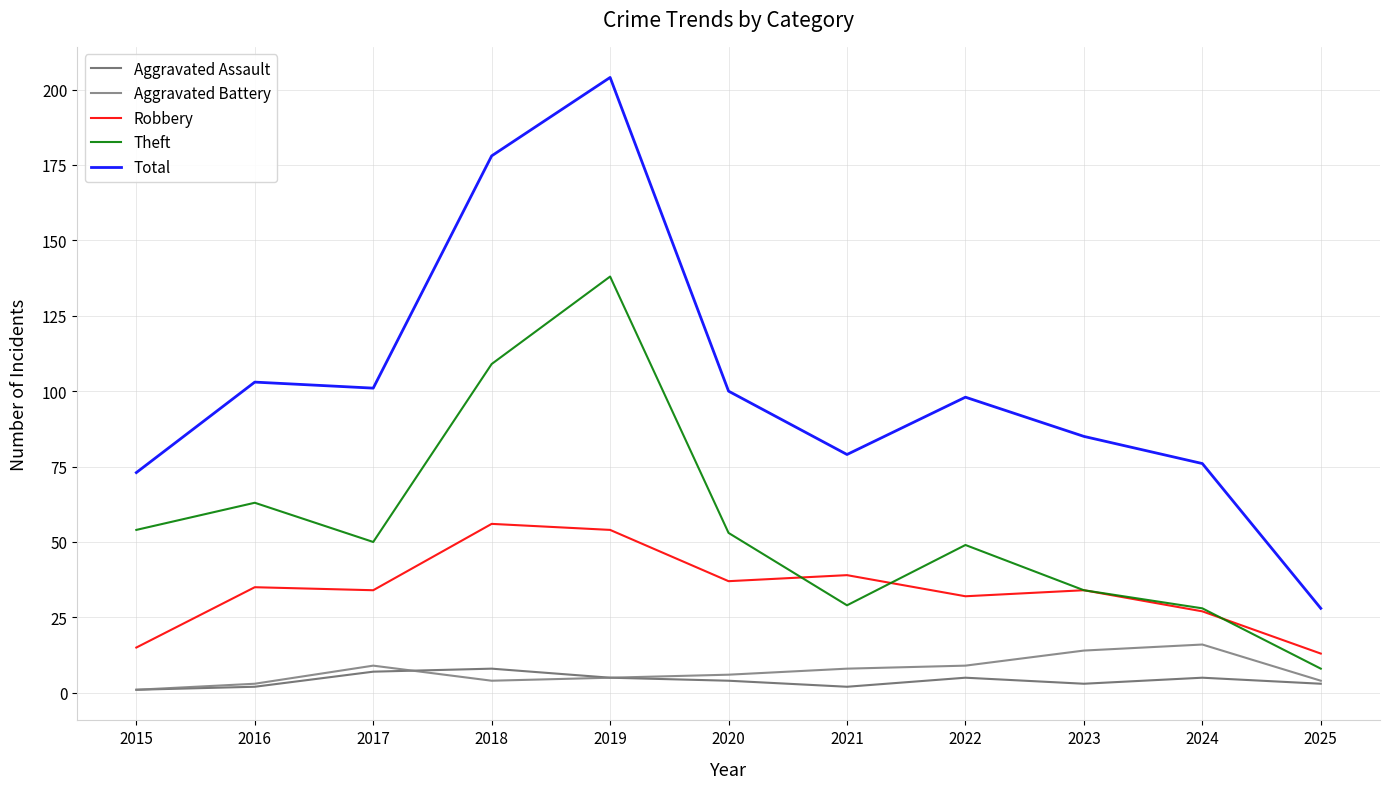

Reading left to right, what are all the values shown in this chart?

Aggravated Assault: 1	2	7	8	5	4	2	5	3	5	3
Aggravated Battery: 1	3	9	4	5	6	8	9	14	16	4
Robbery: 15	35	34	56	54	37	39	32	34	27	13
Theft: 54	63	50	109	138	53	29	49	34	28	8
Total: 73	103	101	178	204	100	79	98	85	76	28